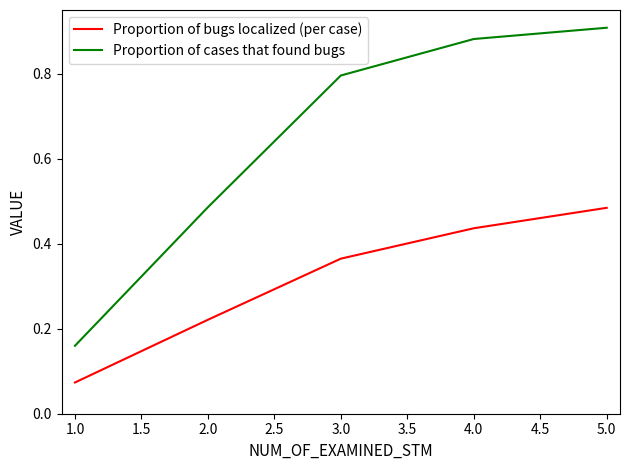

Which label corresponds to the largest value in the chart?

5.0